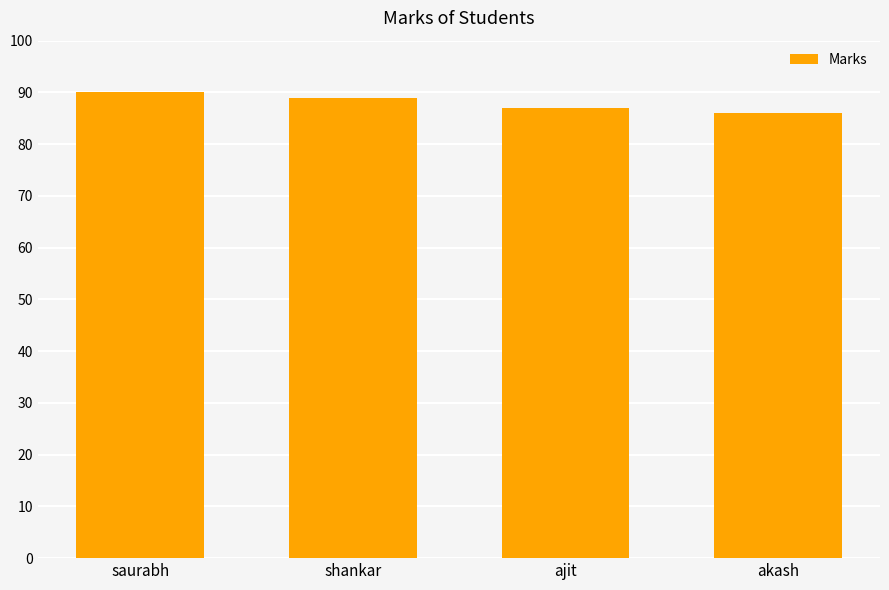

Are the bars grouped side by side (vs. stacked)?

No